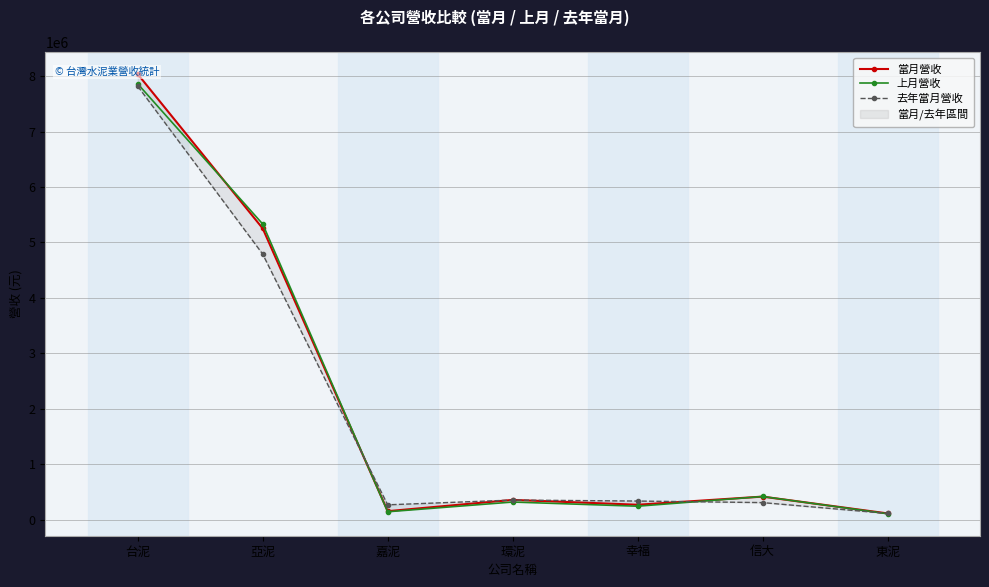

What is the label of the 7th point from the right?

台泥